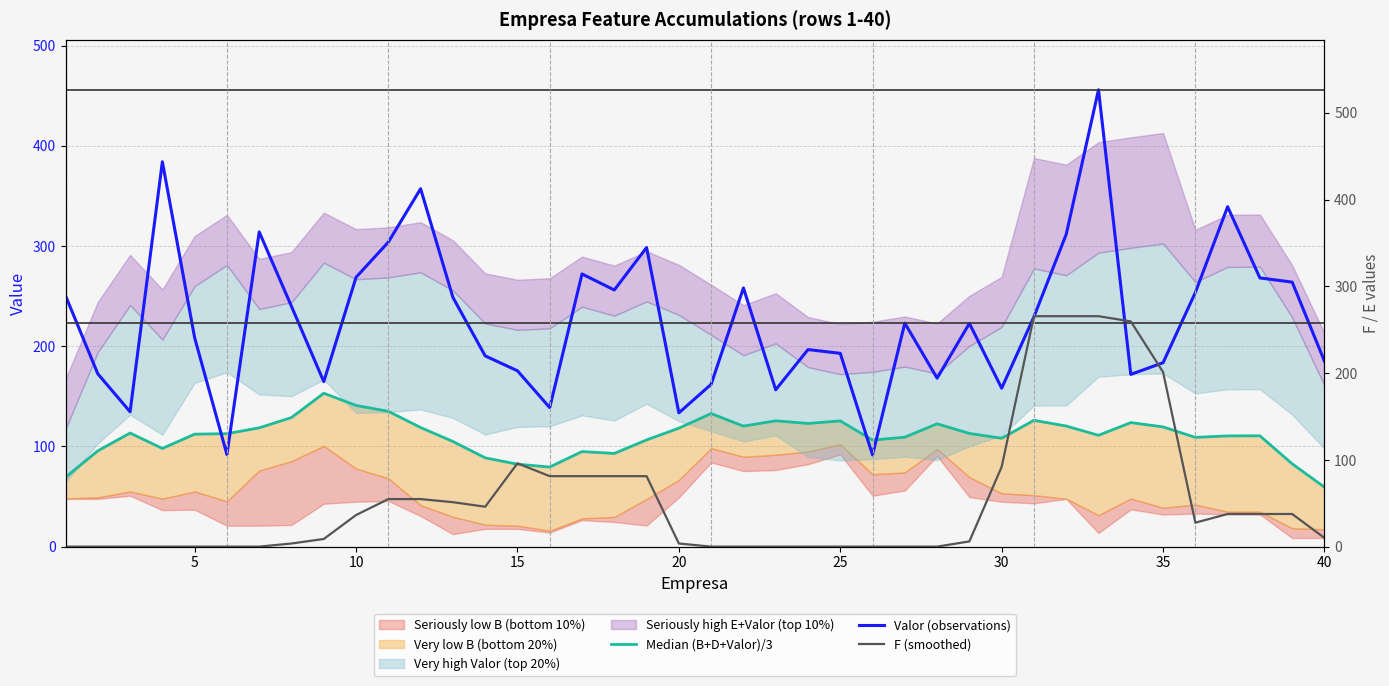

The Valor (observations) series shows 185.0 at 40. True or false?

True